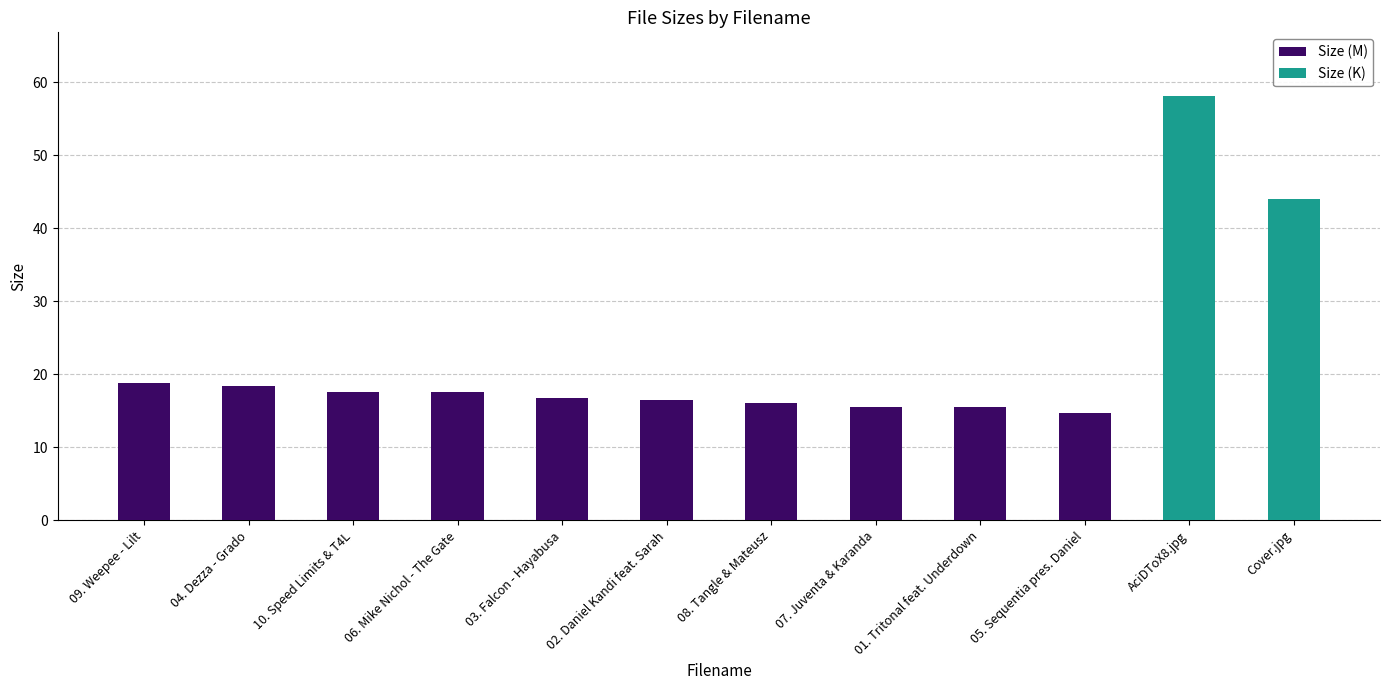

What is the average value?

22.4